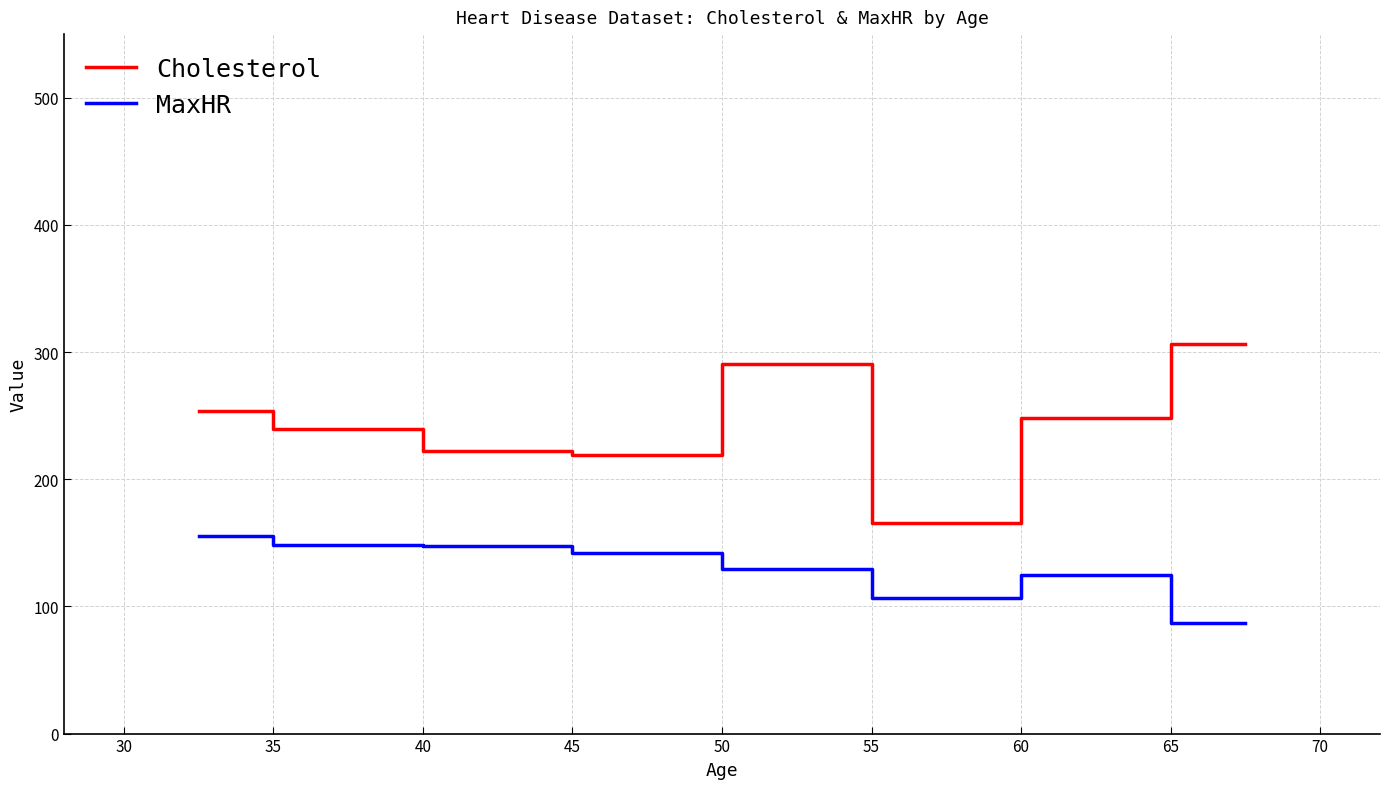

Which series has the largest range (max minus min)?

Cholesterol